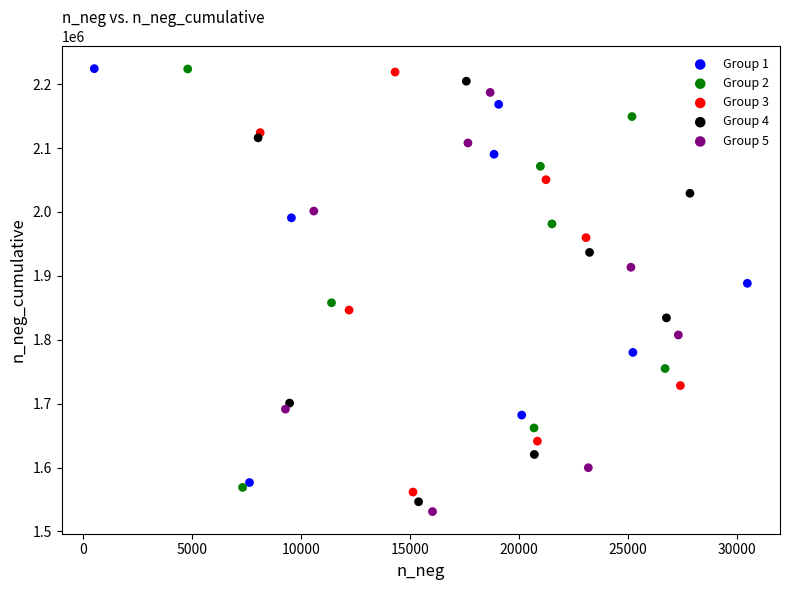

Which series has the widest spread of Y values?

Group 4